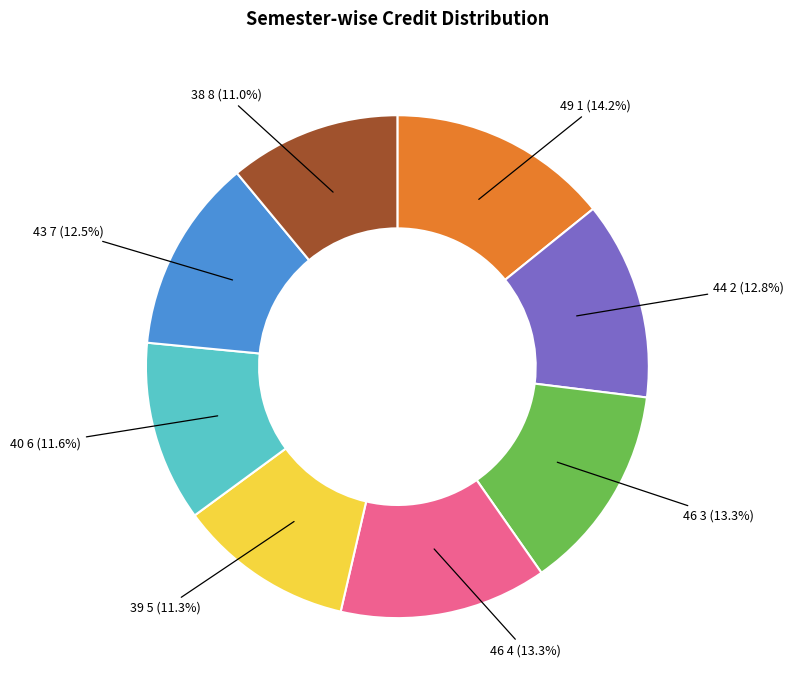

Is there a majority slice in this chart?

No